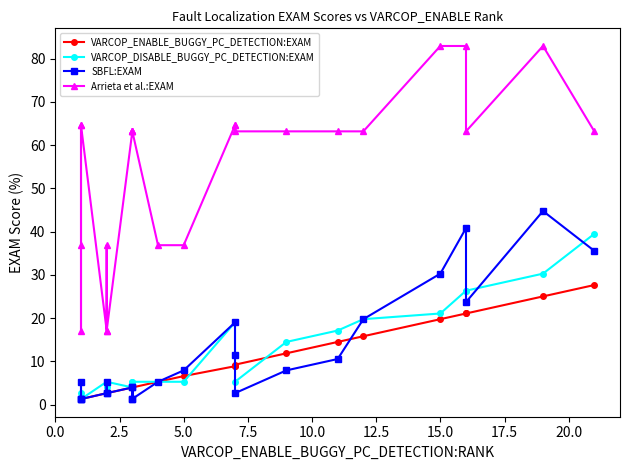

True or false: SBFL:EXAM has more than 1 interior local peaks.

True